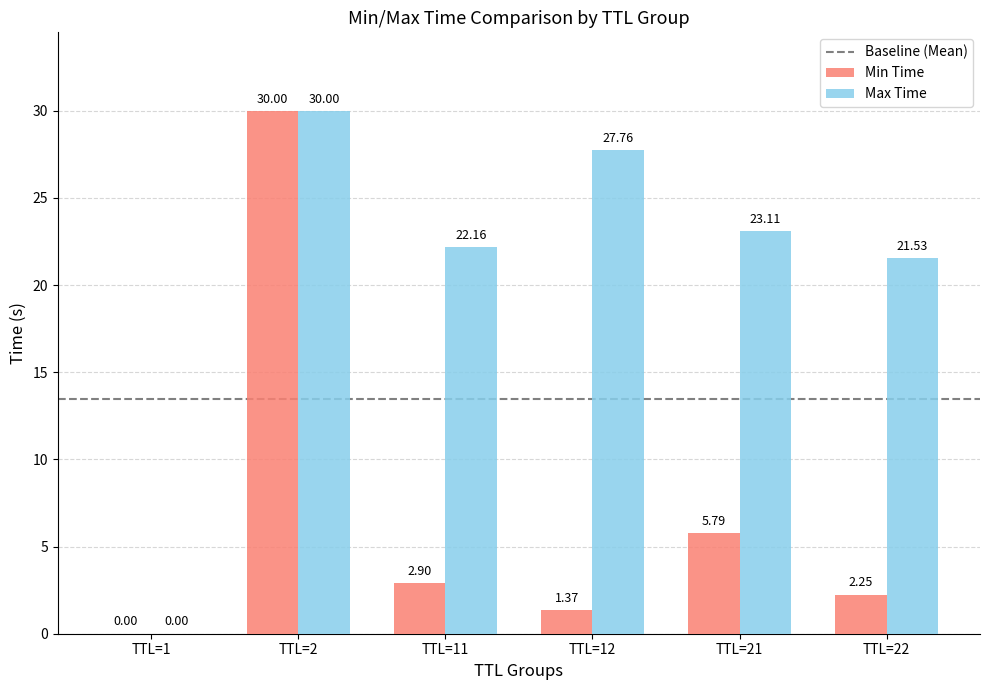

What is the average value of the Max Time series?

20.8